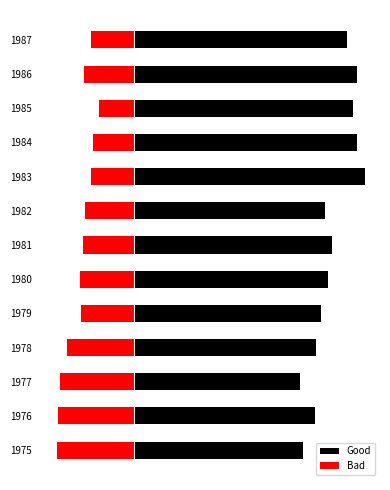

List the labels in order of Bad value, smallest first.

1975, 1976, 1977, 1978, 1980, 1979, 1981, 1986, 1982, 1983, 1987, 1984, 1985